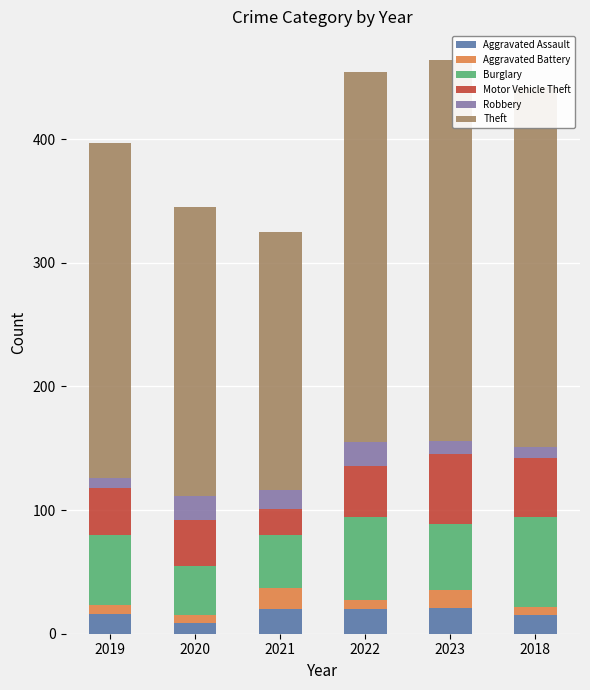

What is the maximum value for Aggravated Assault?

21